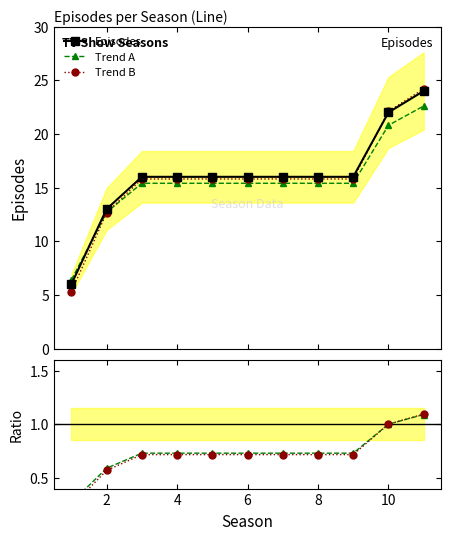

True or false: Trend B and Ratio B cross at least once.

False